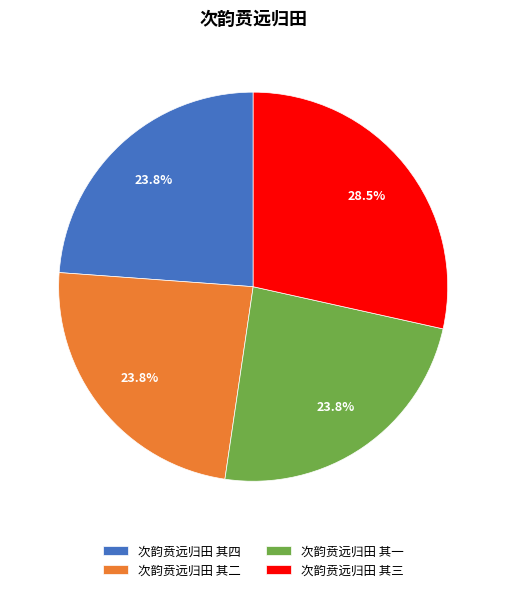

True or false: 次韵贲远归田 其四 accounts for 24% of the total.

True